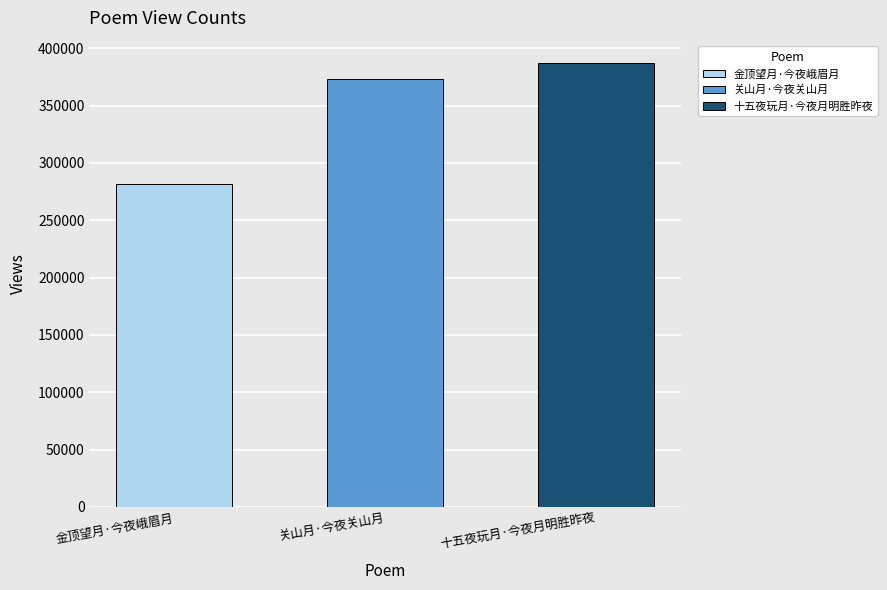

What is the label of the 3rd bar from the right?

金顶望月·今夜峨眉月